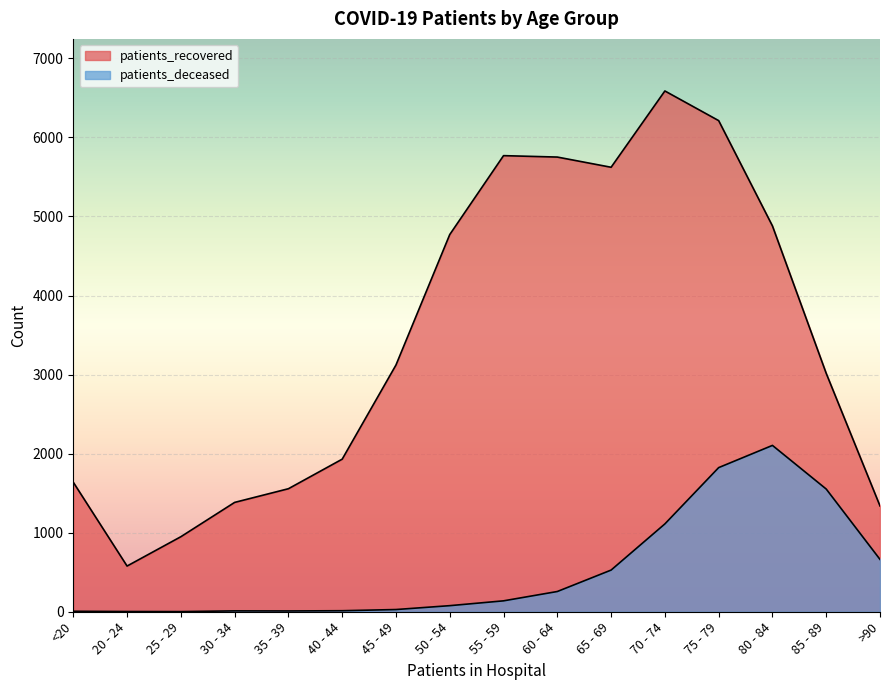

Reading left to right, what are all the values shown in this chart?

patients_recovered: 1638	578	949	1383	1556	1930	3121	4771	5769	5751	5622	6587	6212	4880	3015	1338
patients_deceased: 6	3	2	11	10	13	28	77	138	256	527	1111	1823	2104	1552	662